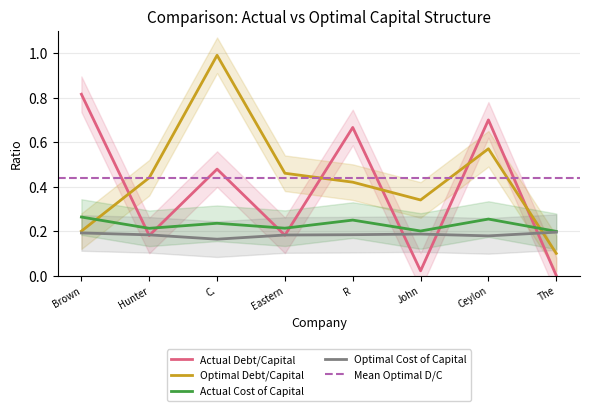

Which series has the widest spread of values?

optimal_debt_capital